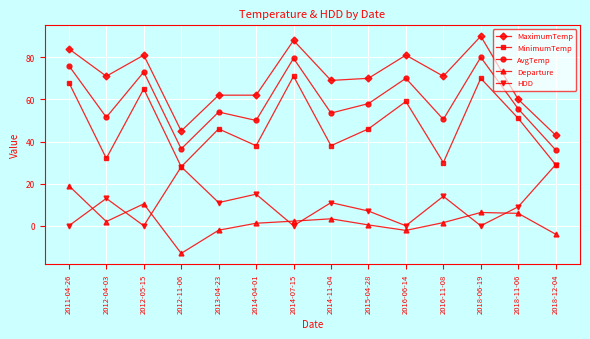

Rank the series by their maximum value, from highest to lowest.

MaximumTemp, AvgTemp, MinimumTemp, HDD, Departure